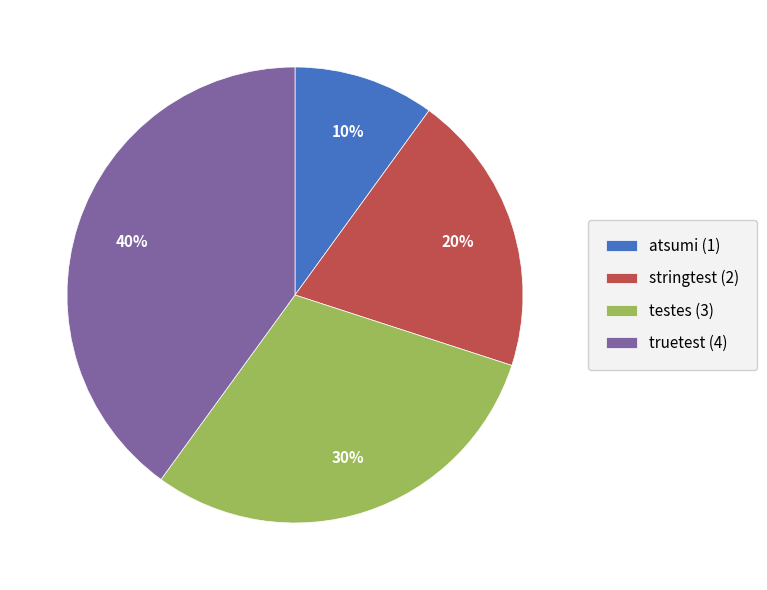

Which has a higher value, truetest (4) or stringtest (2)?

truetest (4)